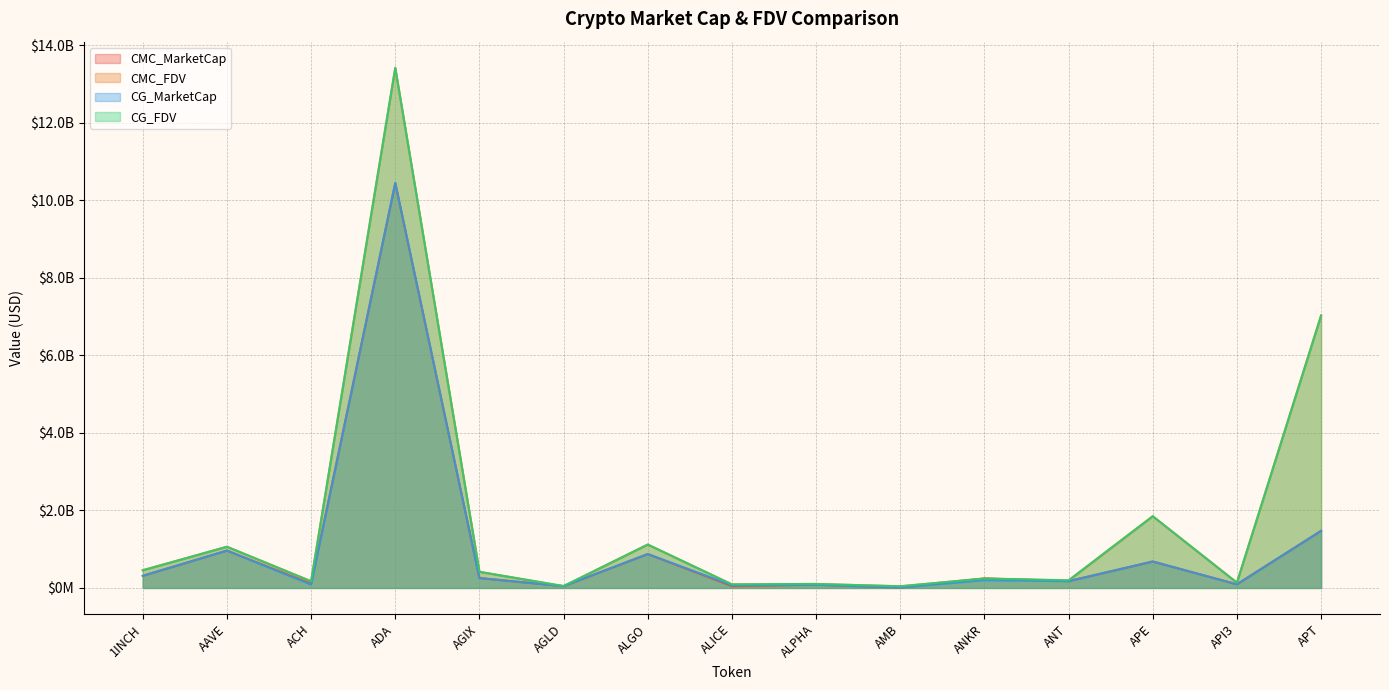

Rank the categories by CMC_FDV value from lowest to highest.

AMB, AGLD, ALICE, ALPHA, API3, ACH, ANT, ANKR, AGIX, 1INCH, AAVE, ALGO, APE, APT, ADA